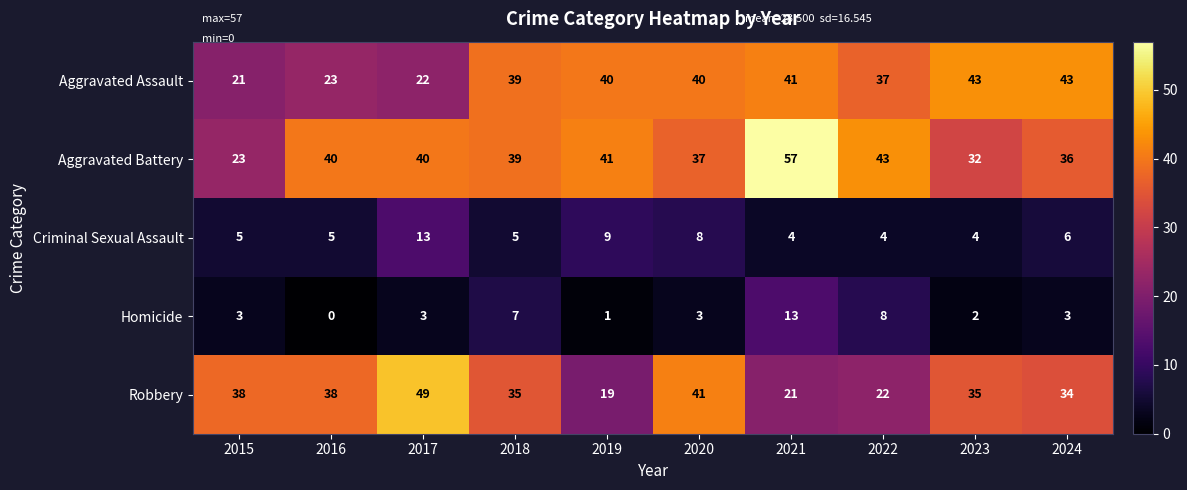

At how many categories does at least one series exceed 28?

10